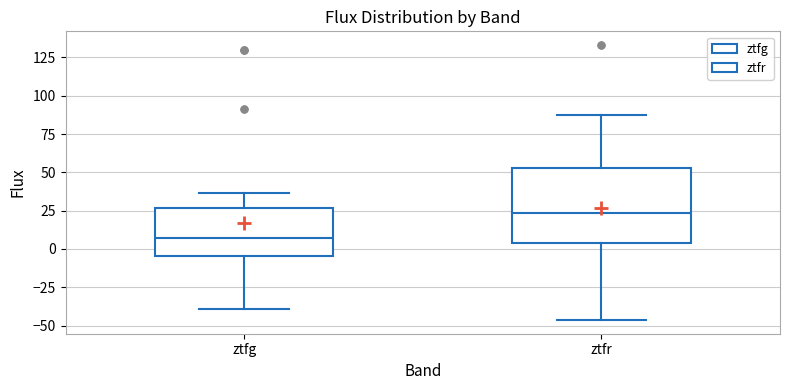

Where does the upper whisker of the box for ztfg end on the y-axis? The values are not printed on the chart, so give them approximately, as read against the axis.

35